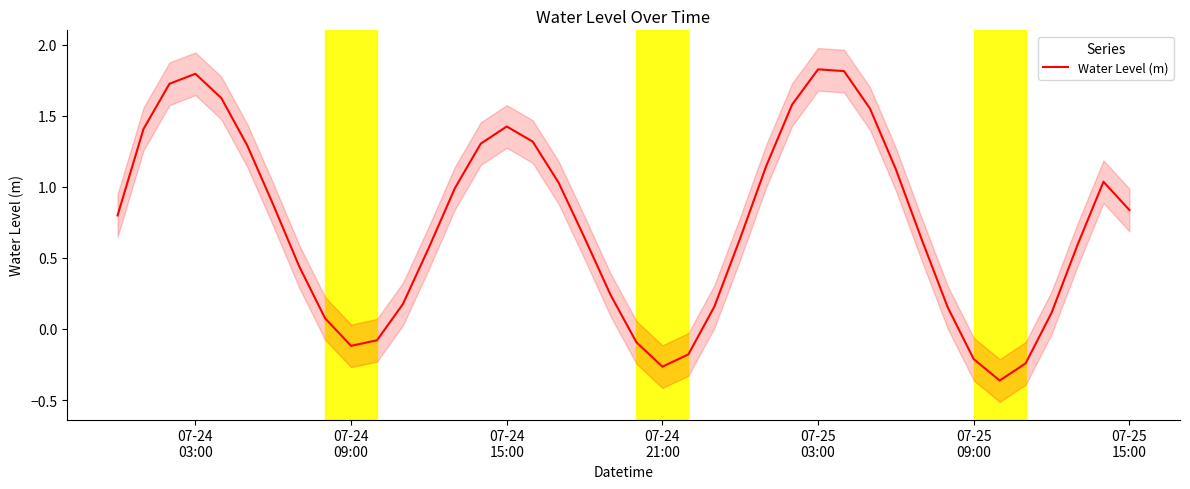

Count the number of data series in this chart.

1